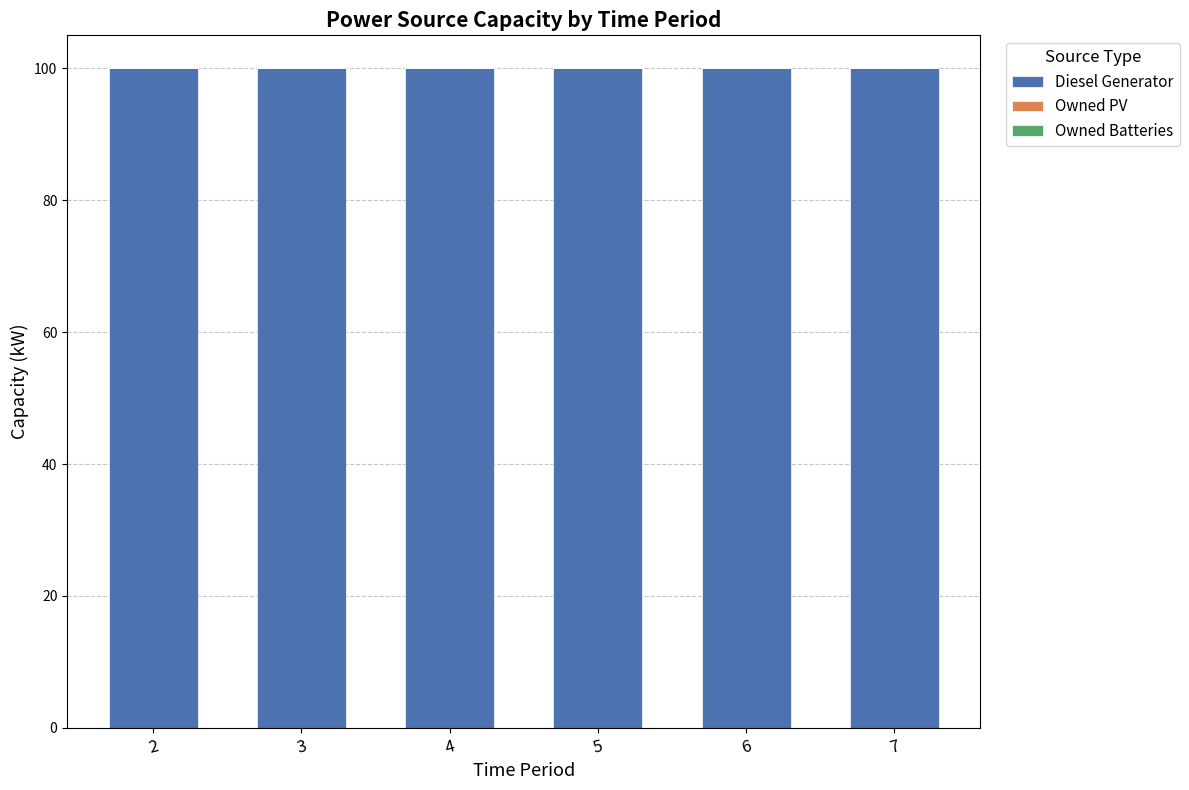

Is the value of Diesel Generator at 3 greater than the value of Owned Batteries at 7?

Yes